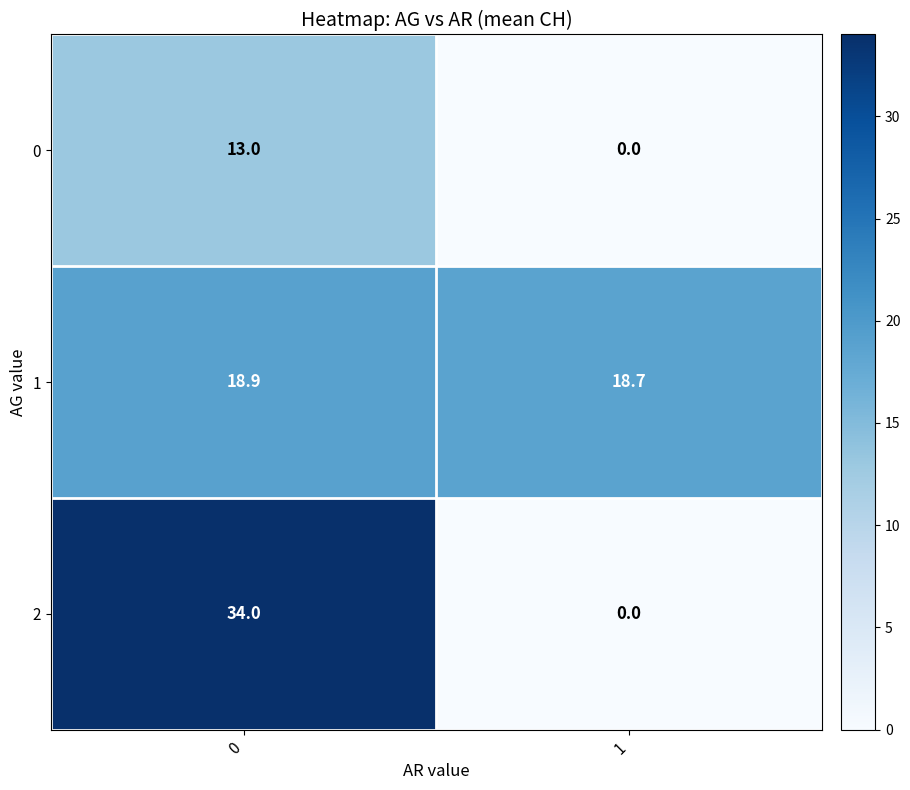

The 0 series shows 0.0 at 1. True or false?

True